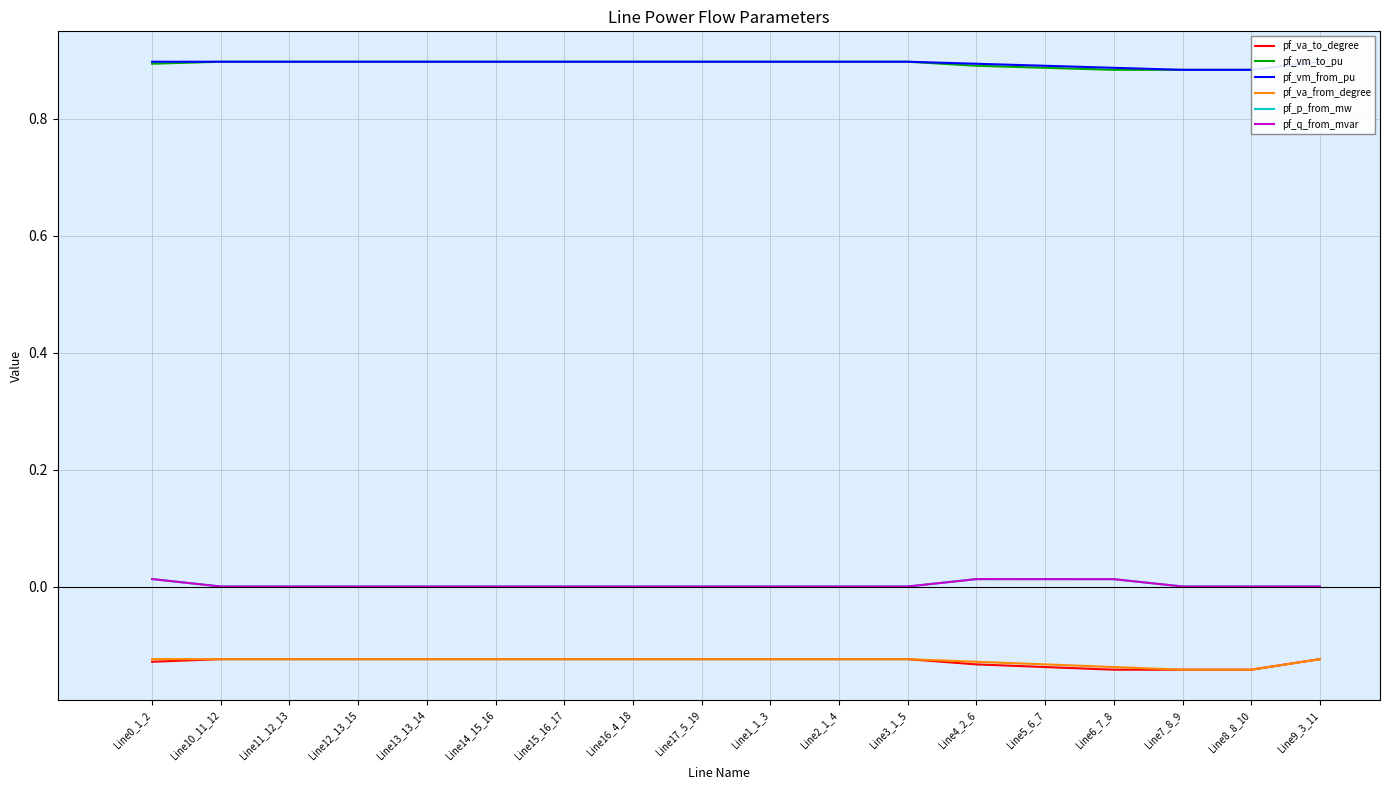

True or false: pf_vm_to_pu and pf_va_to_degree cross at least once.

False